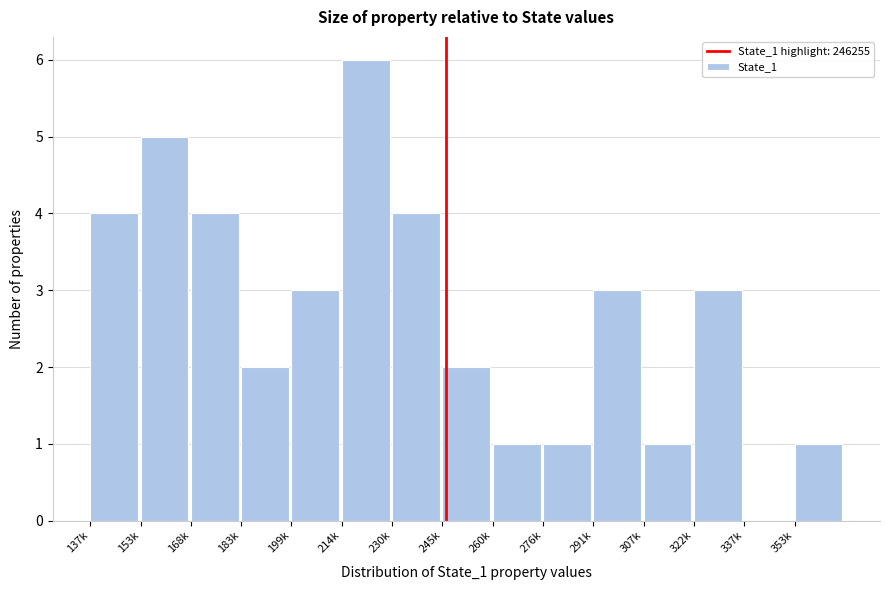

Reading left to right, transcribe all the data shown in this chart.

137k=4	153k=5	168k=4	183k=2	199k=3	214k=6	230k=4	245k=2	260k=1	276k=1	291k=3	307k=1	322k=3	337k=0	353k=1